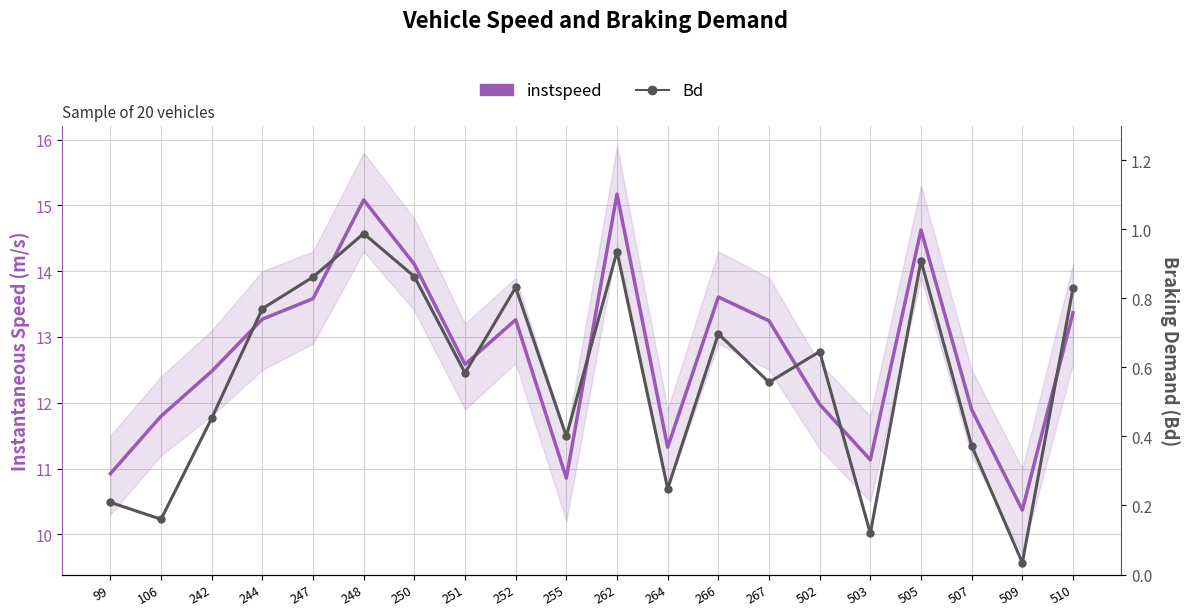

Reading right to left, list all the values displayed in this chart.

instspeed: 13.4	10.4	11.9	14.6	11.1	12.0	13.2	13.6	11.3	15.2	10.9	13.3	12.6	14.1	15.1	13.6	13.3	12.5	11.8	10.9
Bd: 0.8	0.0	0.4	0.9	0.1	0.6	0.6	0.7	0.2	0.9	0.4	0.8	0.6	0.9	1.0	0.9	0.8	0.5	0.2	0.2